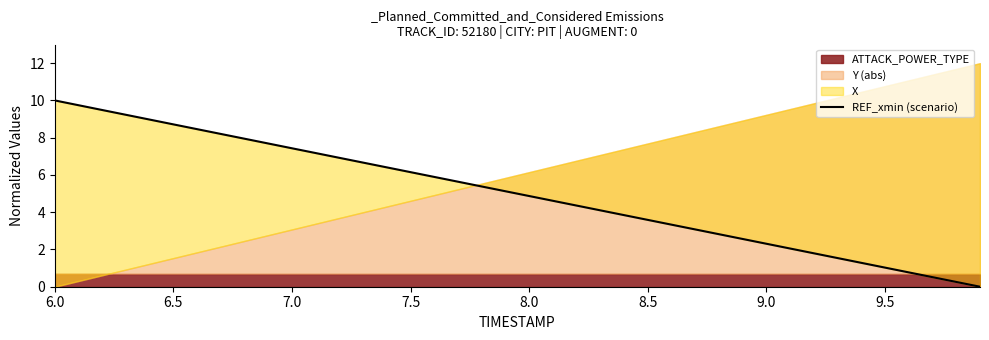

What is the label of the 6th point from the left?

6.5